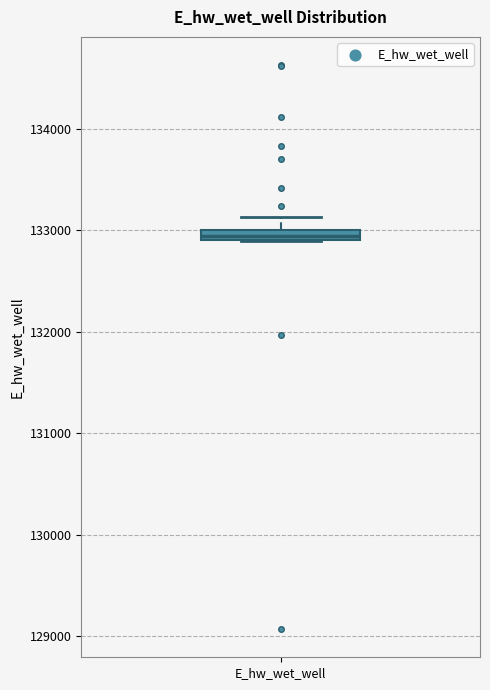

Where is the lower edge of the box for E_hw_wet_well on the y-axis? The values are not printed on the chart, so give them approximately, as read against the axis.

132900